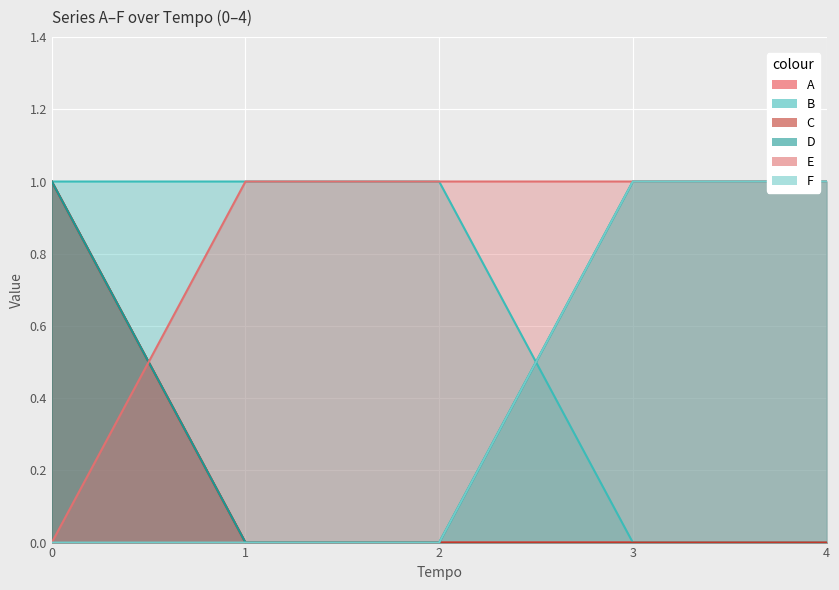

How many values in D are above zero?

3